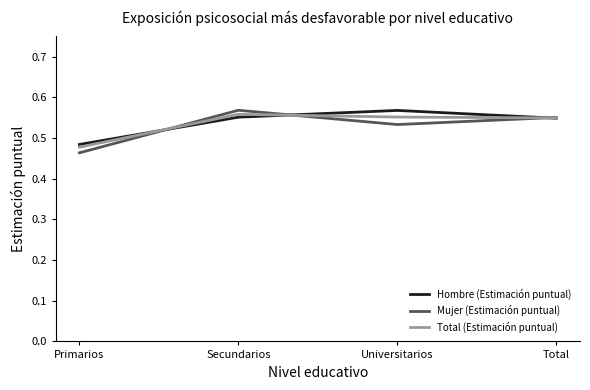

Does the chart have visible grid lines?

No